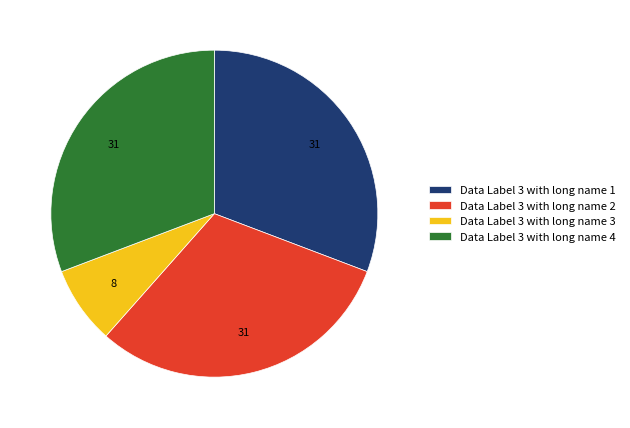

Is it true that Data Label 3 with long name 4 is 31% of the pie?

True